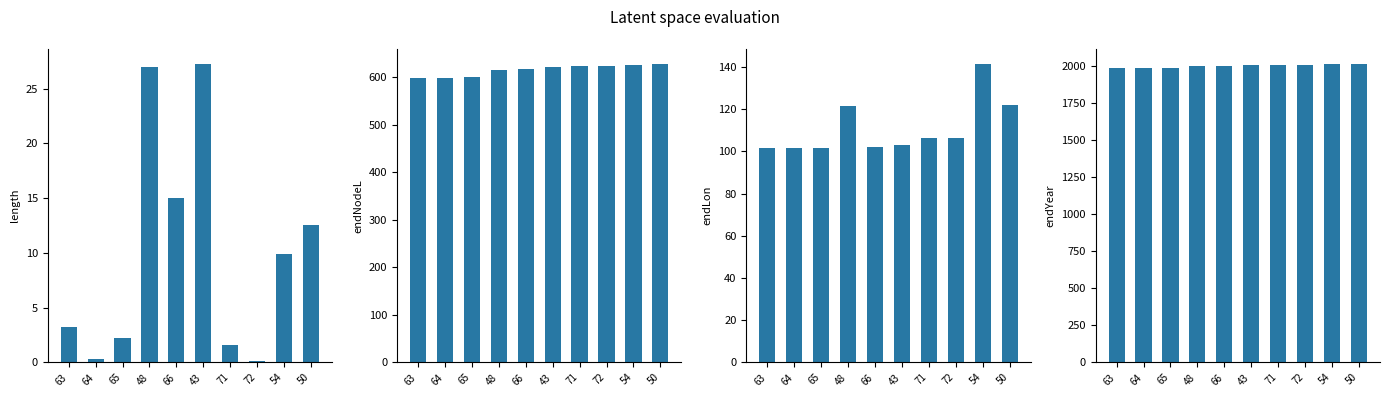

Between 63 and 54, which series saw the biggest shift?

endLon